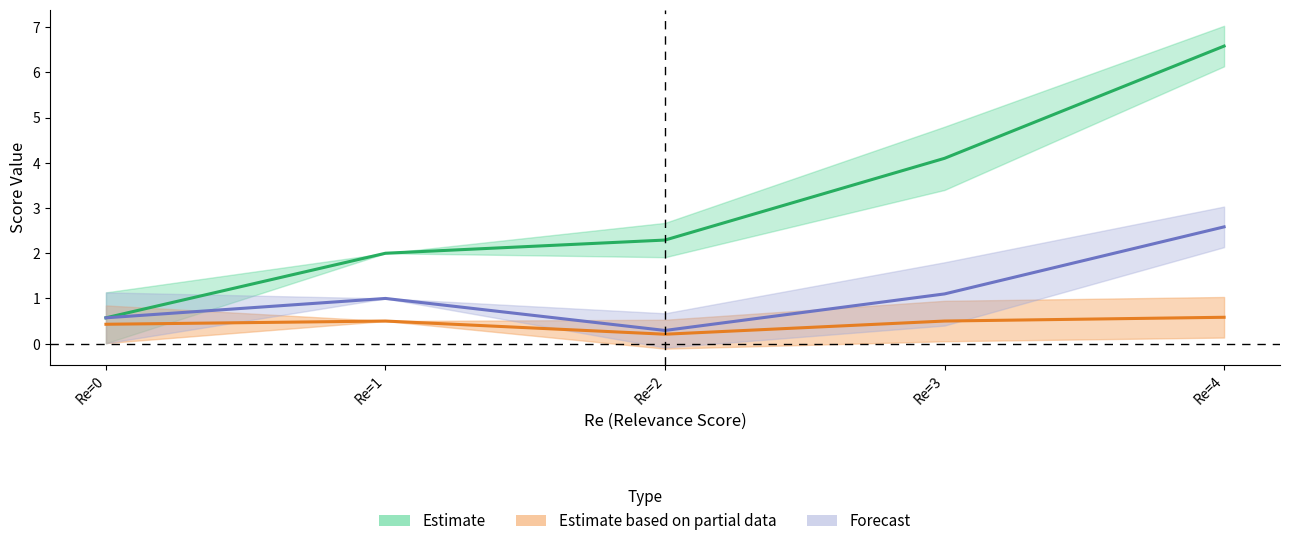

How many lines are shown in the chart?

5